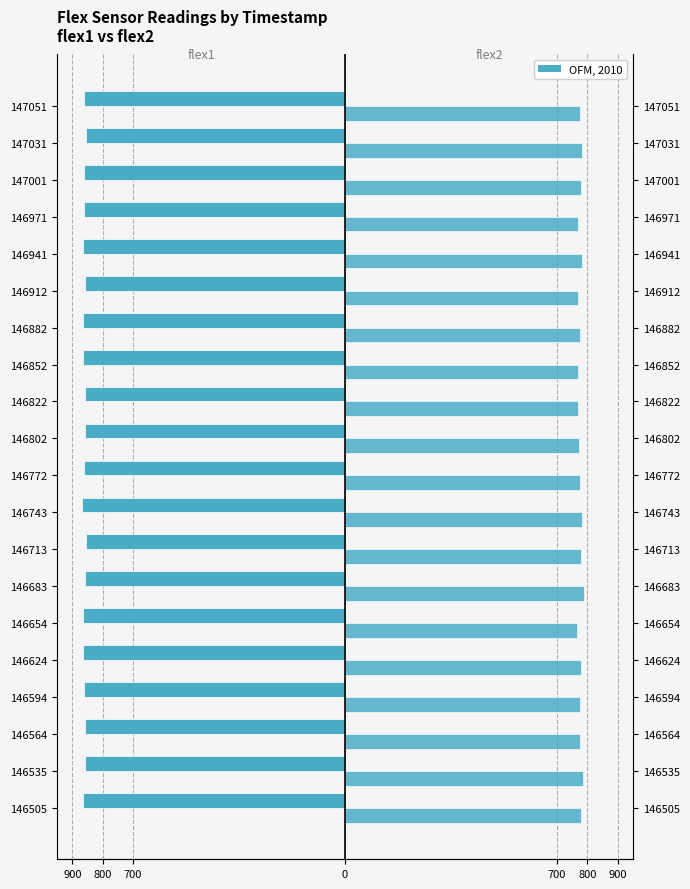

What is the average value of the flex2 series?

776